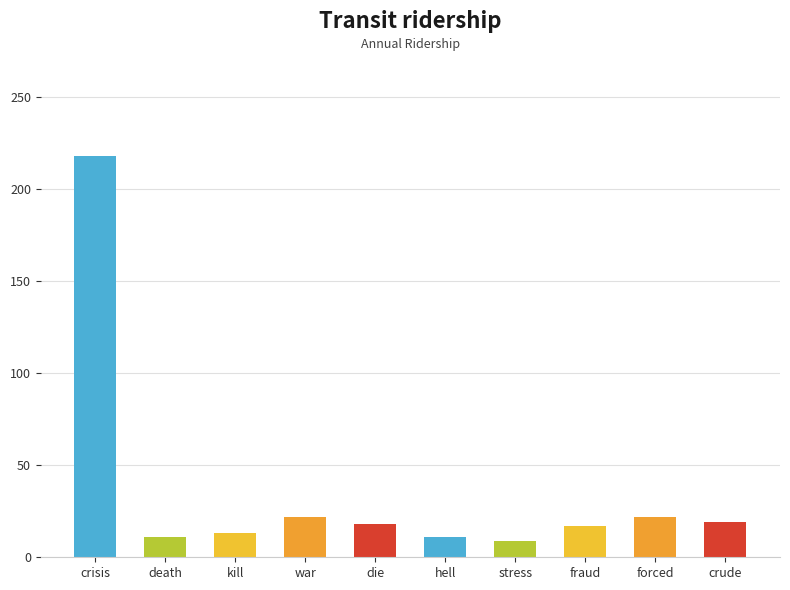

How many data points are less than 18?

5